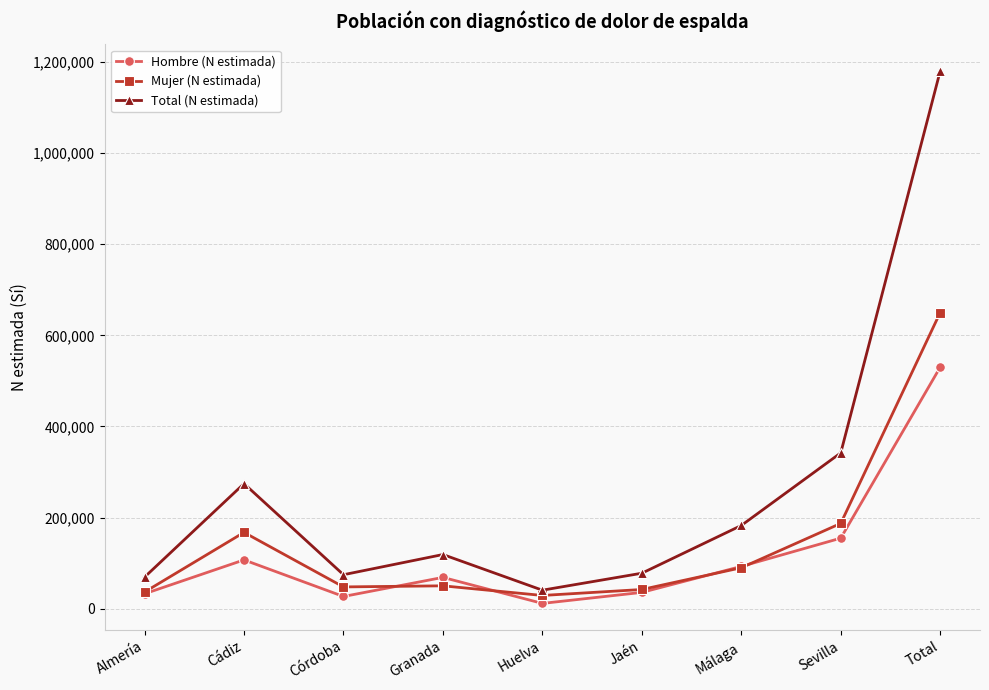

What is the spread (max minus min) of values at Total?

650219